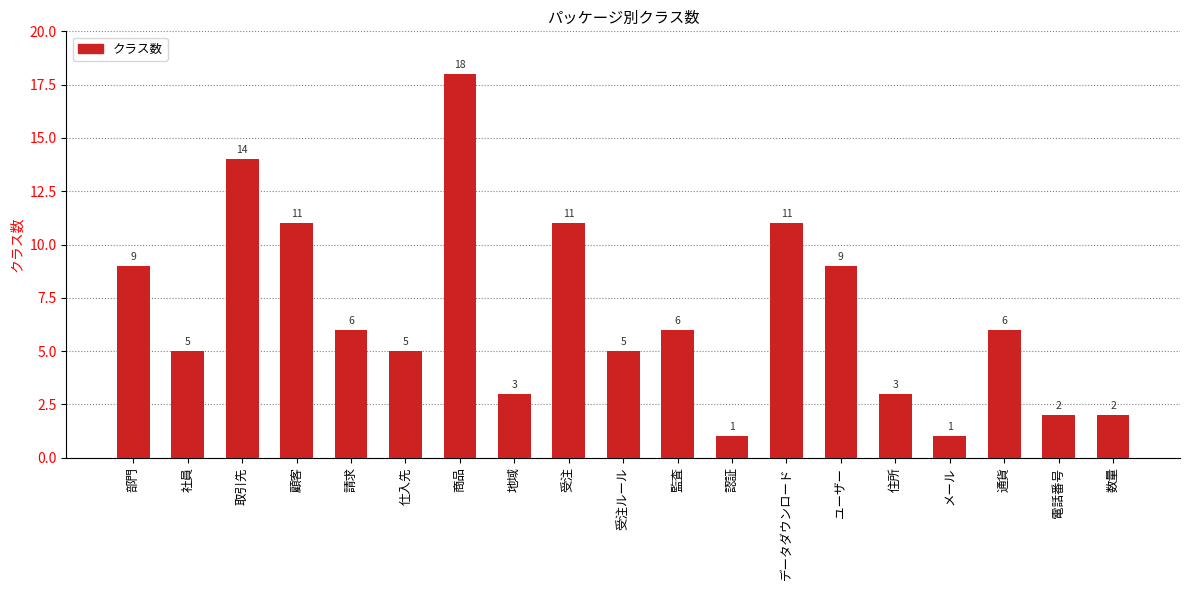

What is the value of the 7th bar from the left?

18